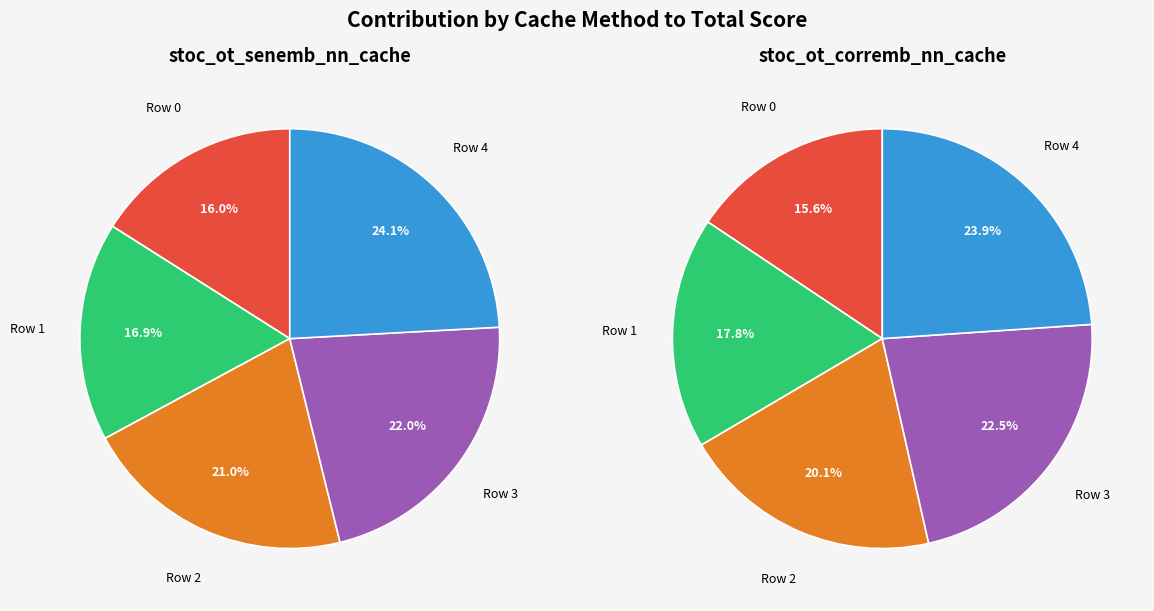

Which has a higher value, Row 4 or Row 0?

Row 4